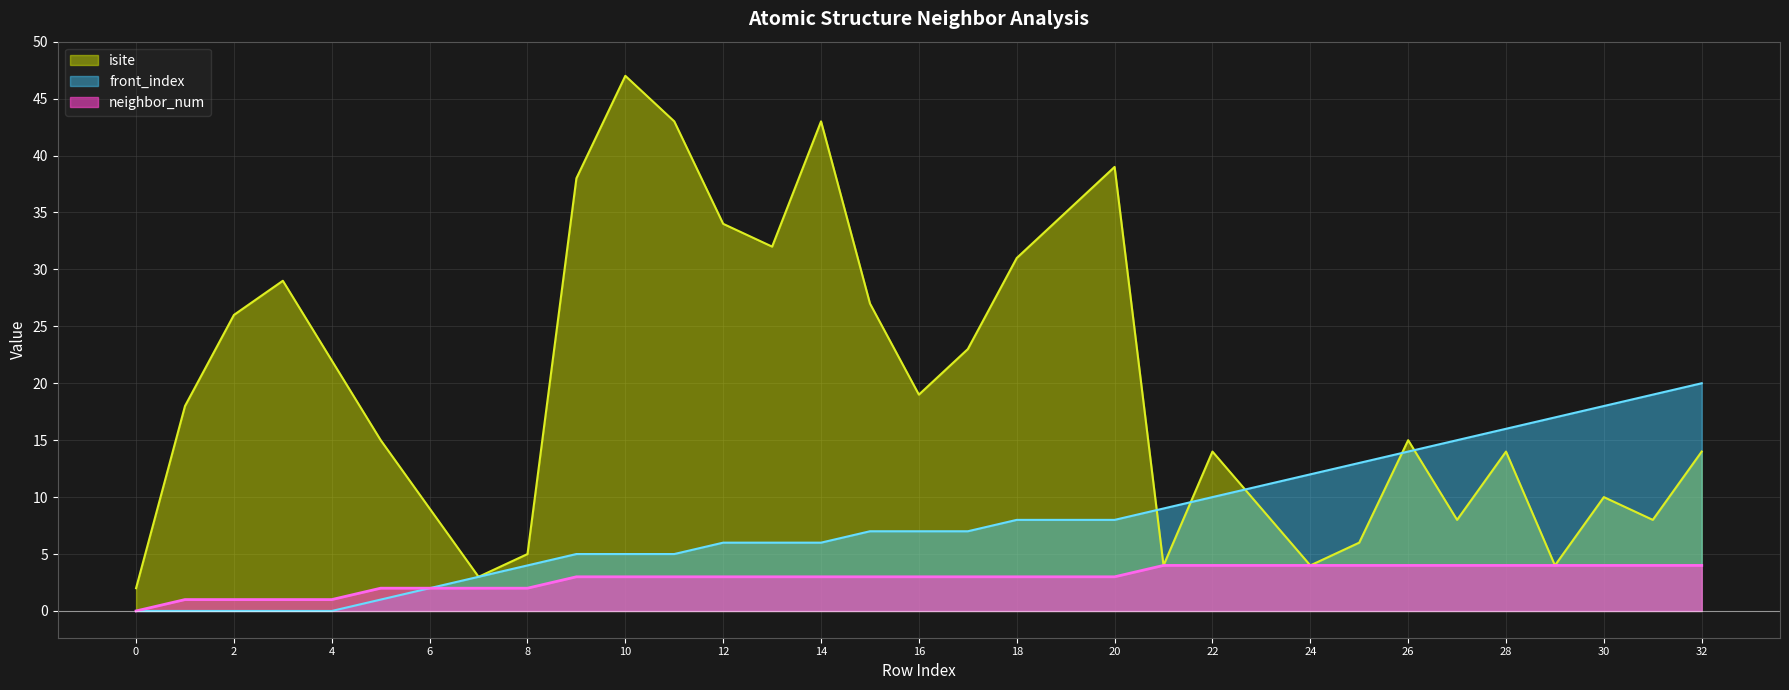

Reading right to left, transcribe all the data shown in this chart.

isite: 32=14	31=8	30=10	29=4	28=14	27=8	26=15	25=6	24=4	23=9	22=14	21=4	20=39	19=35	18=31	17=23	16=19	15=27	14=43	13=32	12=34	11=43	10=47	9=38	8=5	7=3	6=9	5=15	4=22	3=29	2=26	1=18	0=2
neighbor_num: 32=4	31=4	30=4	29=4	28=4	27=4	26=4	25=4	24=4	23=4	22=4	21=4	20=3	19=3	18=3	17=3	16=3	15=3	14=3	13=3	12=3	11=3	10=3	9=3	8=2	7=2	6=2	5=2	4=1	3=1	2=1	1=1	0=0
front_index: 32=20	31=19	30=18	29=17	28=16	27=15	26=14	25=13	24=12	23=11	22=10	21=9	20=8	19=8	18=8	17=7	16=7	15=7	14=6	13=6	12=6	11=5	10=5	9=5	8=4	7=3	6=2	5=1	4=0	3=0	2=0	1=0	0=0